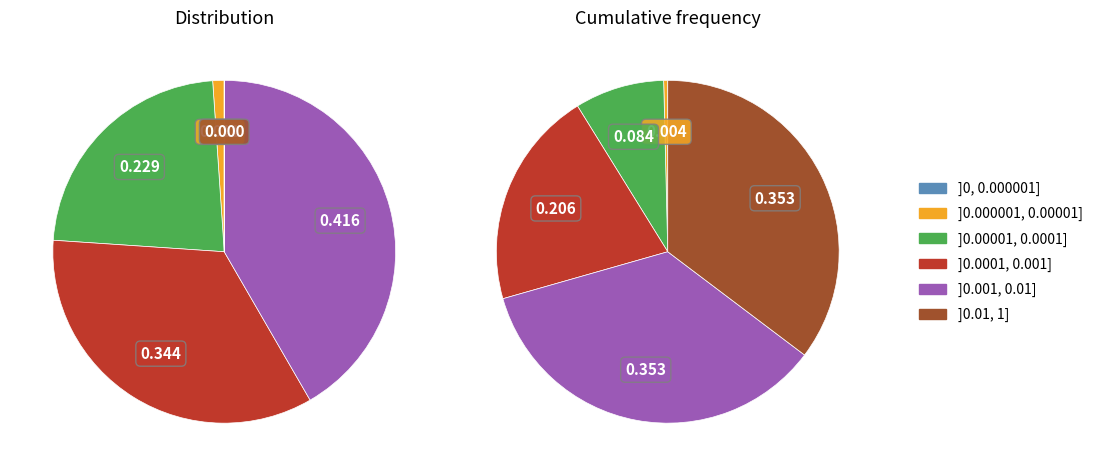

Is there a majority slice in this chart?

No